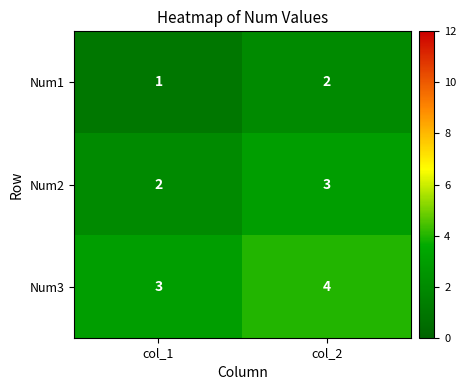

The value of Num3 at col_2 is 7. True or false?

False